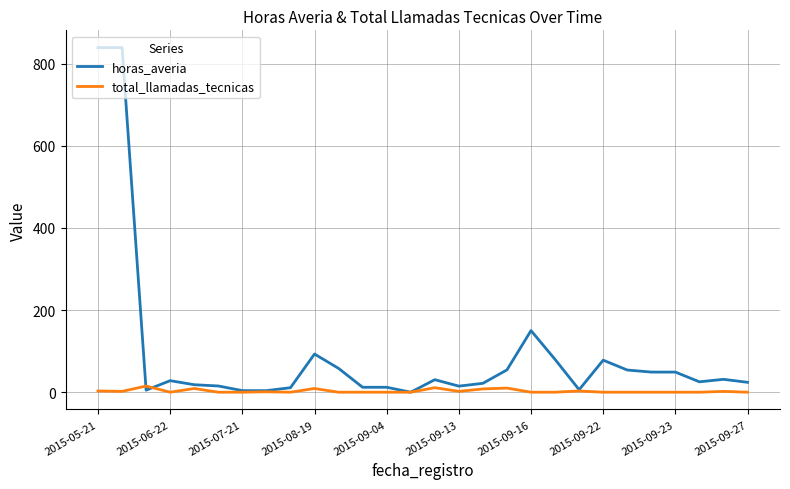

Rank the series by their maximum value, from lowest to highest.

total_llamadas_tecnicas, horas_averia